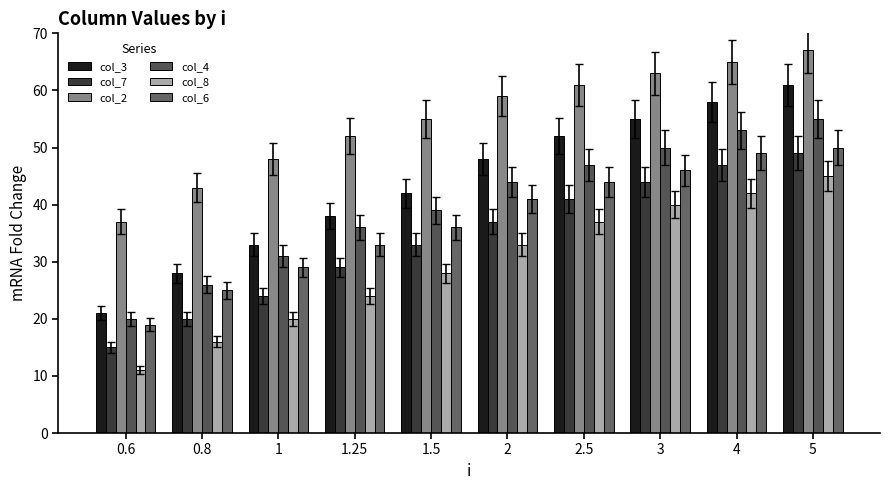

At how many categories does at least one series exceed 29?

10